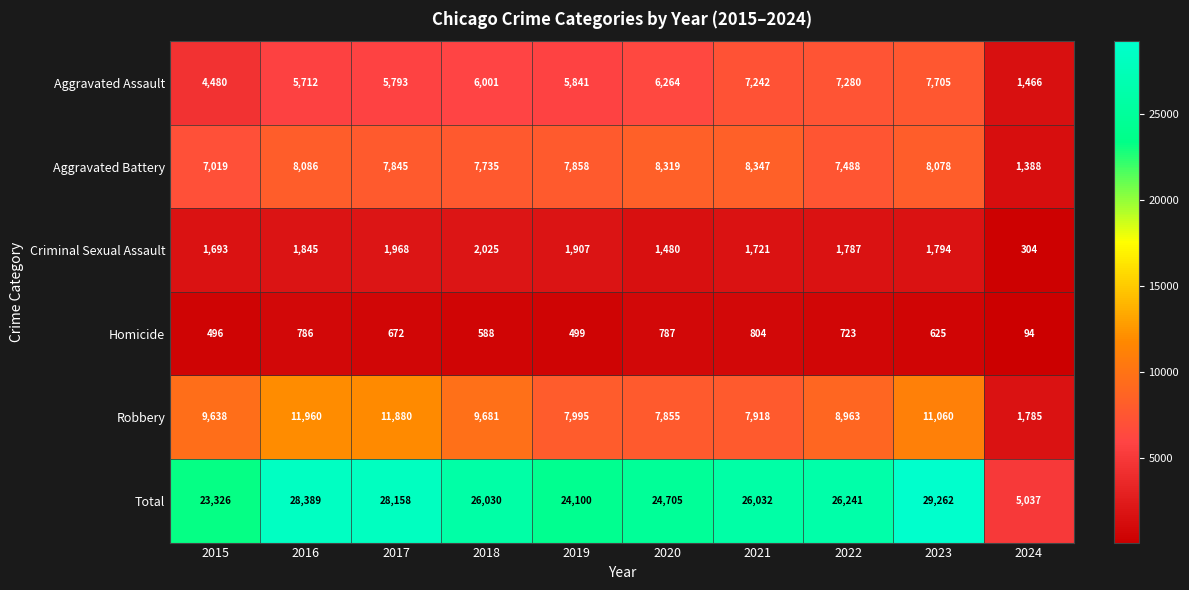

What is the minimum value shown in the chart?

94